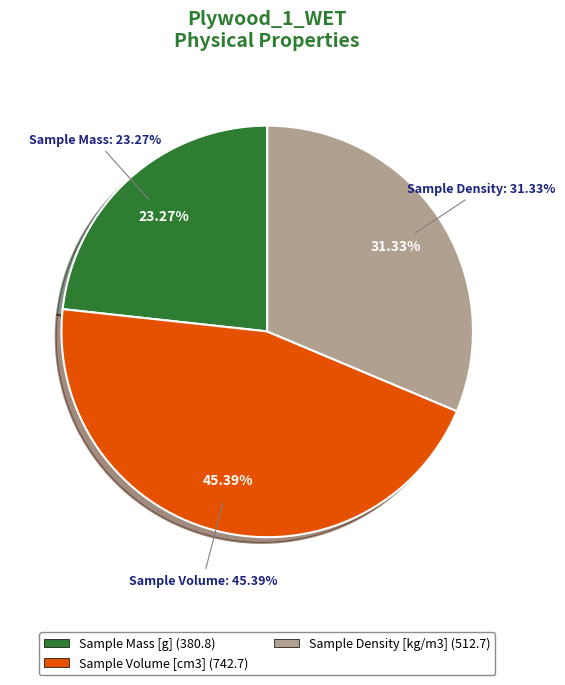

To the nearest percent, what is the combined percentage of Sample Volume [cm3] and Sample Density [kg/m3]?

77%